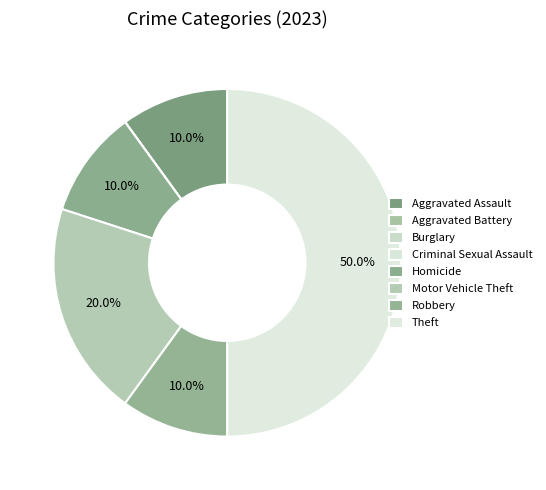

Which category has the smallest portion of the pie?

Aggravated Battery